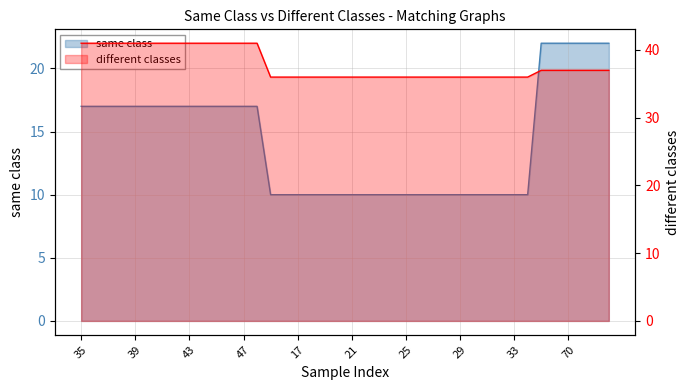

Rank the series by their average value, from highest to lowest.

different classes, same class